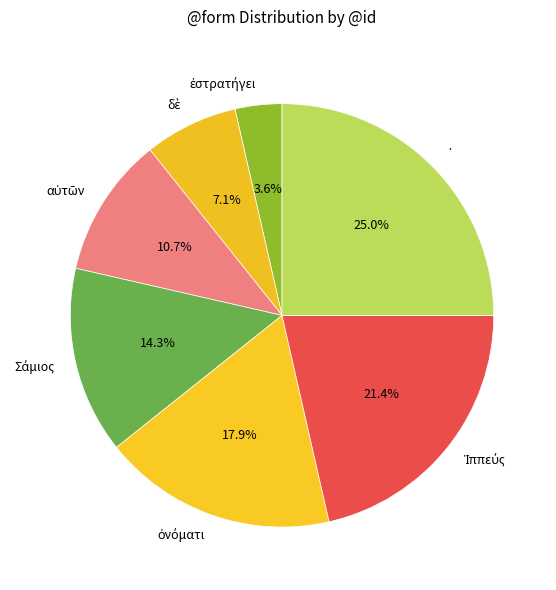

Is · the majority of the pie?

No